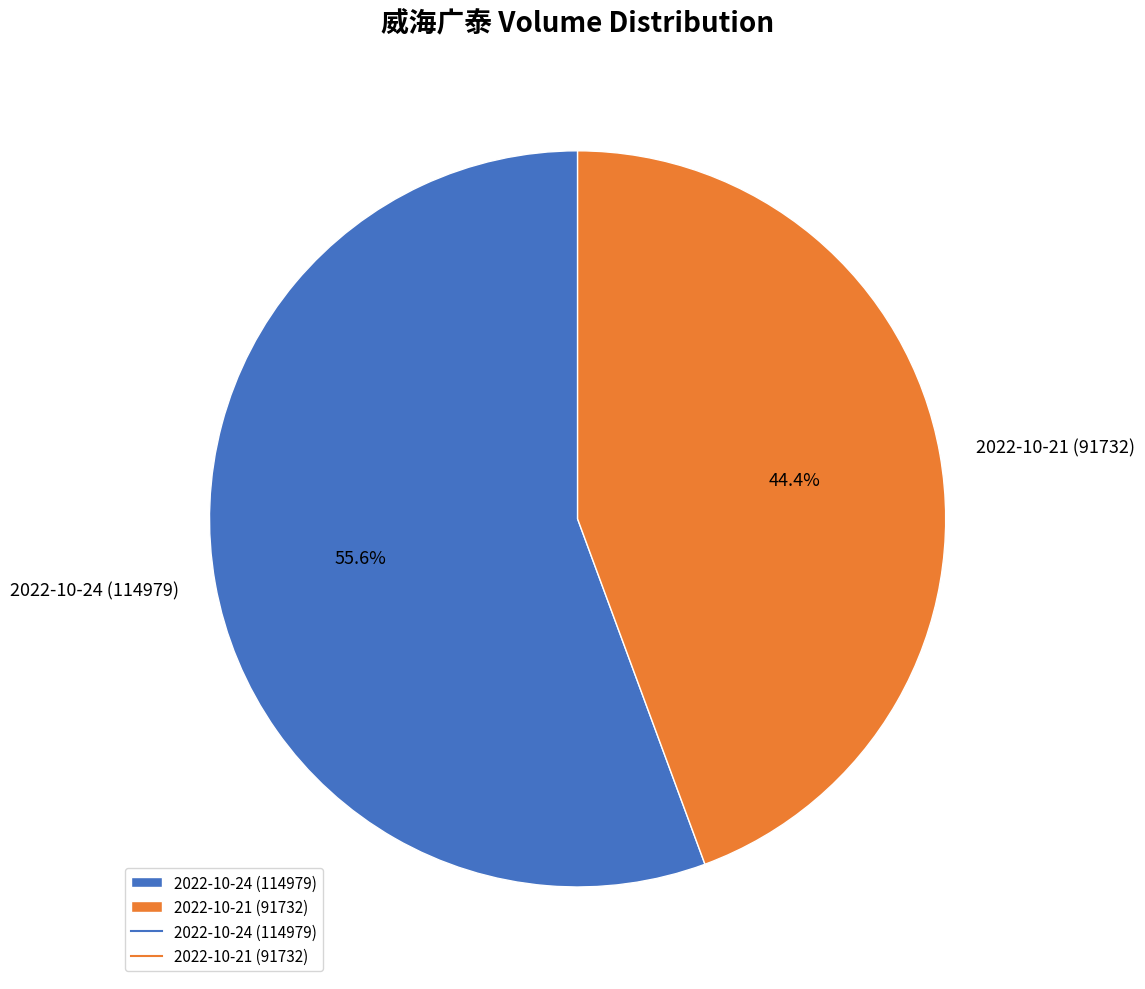

What is the ratio of the value at 2022-10-24 (114979) to the value at 2022-10-21 (91732)?

1.3